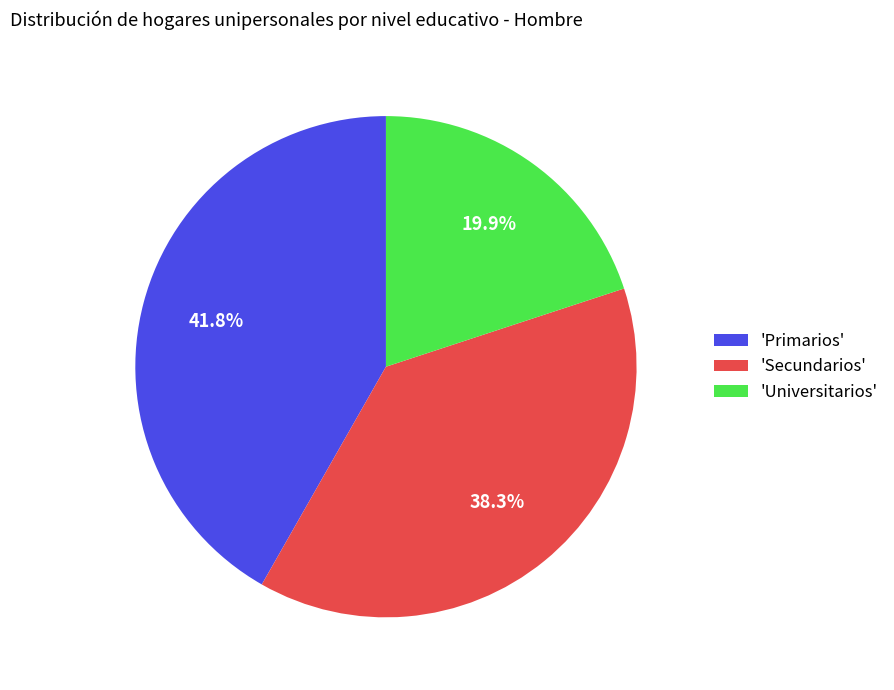

Approximately how many times larger is the value at 'Universitarios' compared to 'Secundarios'?

0.5